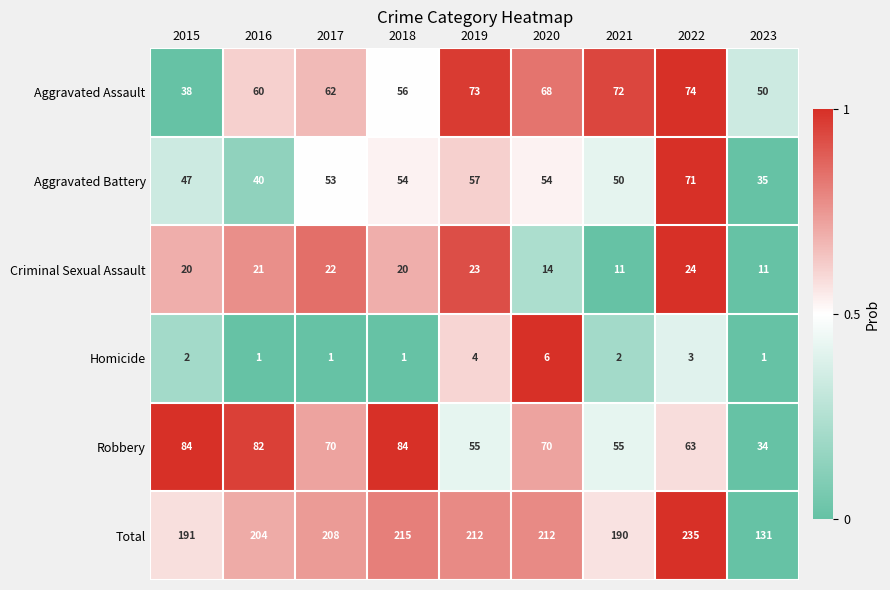

At which label is Aggravated Battery closest to 53?

2017